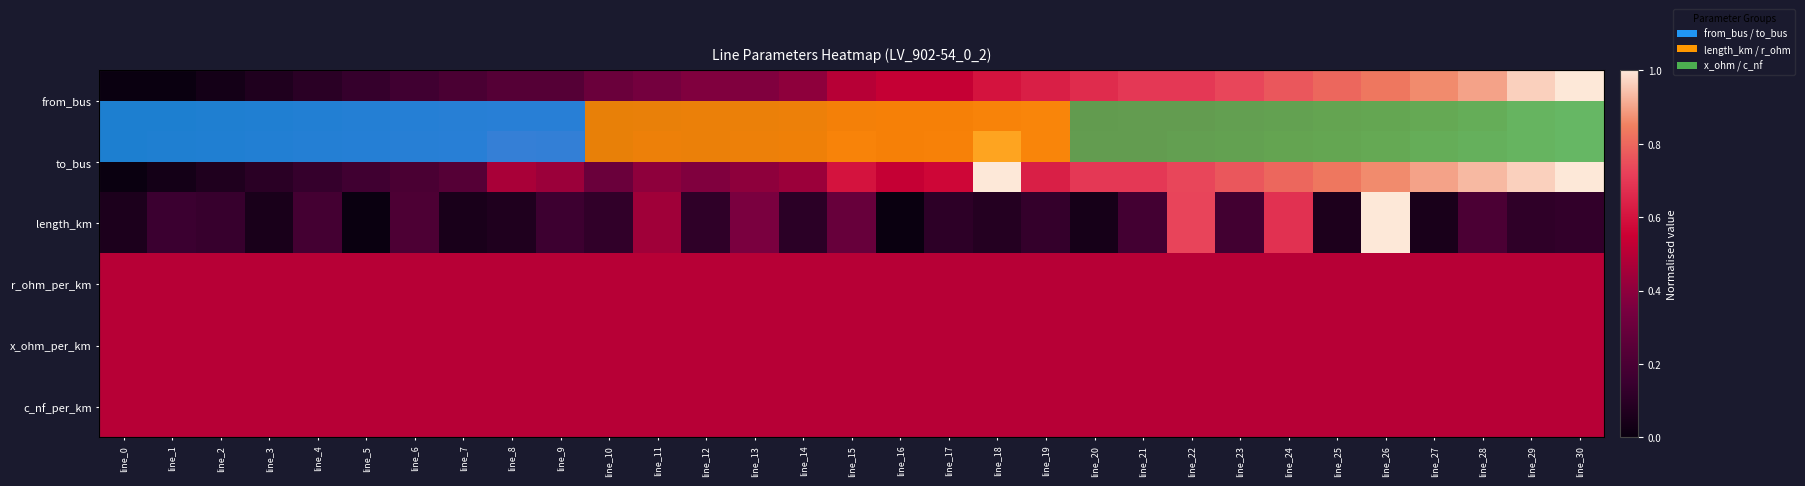

At how many categories does at least one series exceed 0?

31